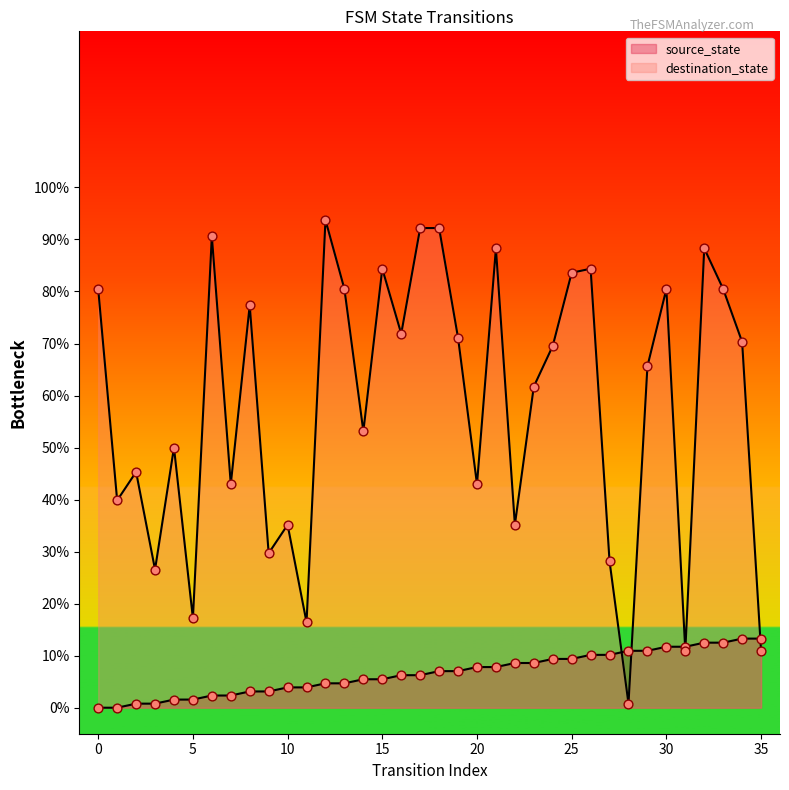

Which series reaches the maximum Y coordinate?

destination_state